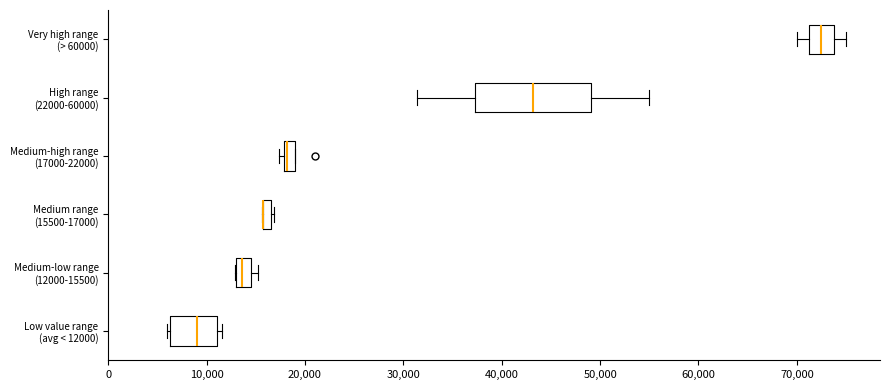

Where does the median line of the box for Very high range (> 60000) sit on the x-axis? The values are not printed on the chart, so give them approximately, as read against the axis.

73000